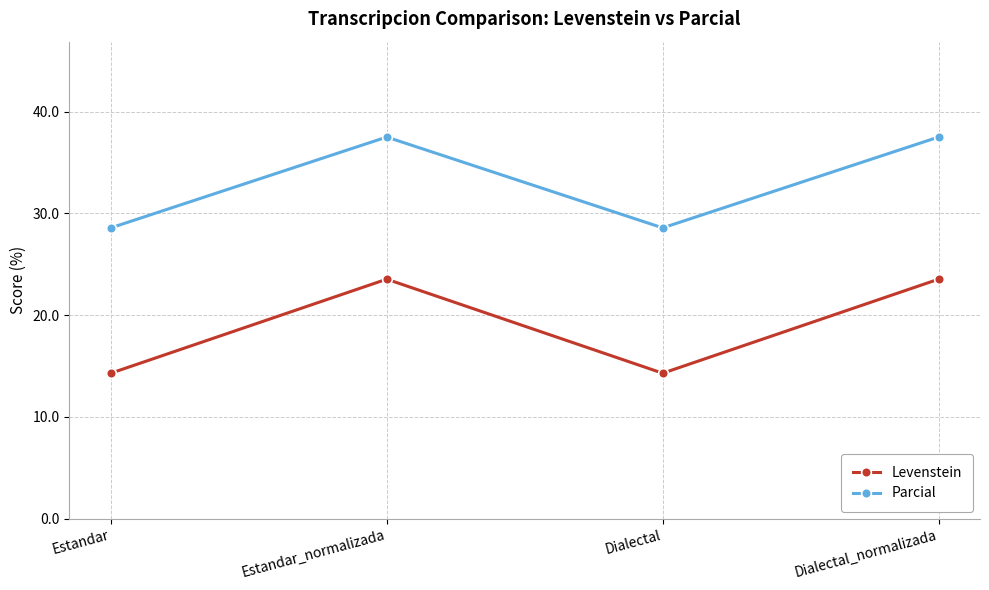

Reading left to right, extract all data points from this chart.

Levenstein: 14.3	23.5	14.3	23.5
Parcial: 28.6	37.5	28.6	37.5